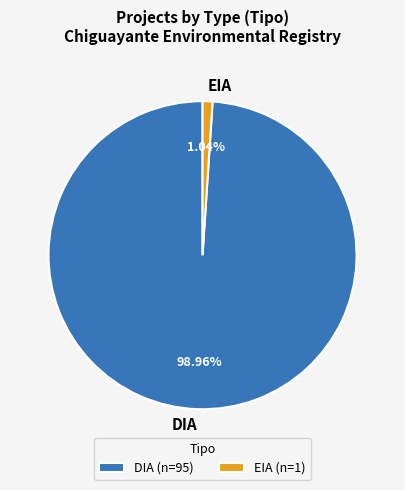

Does any single category account for the majority?

Yes